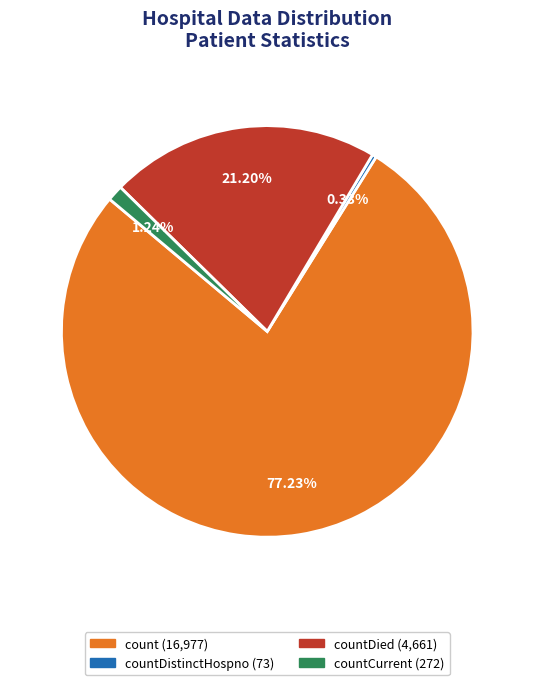

Does any single category account for the majority?

Yes